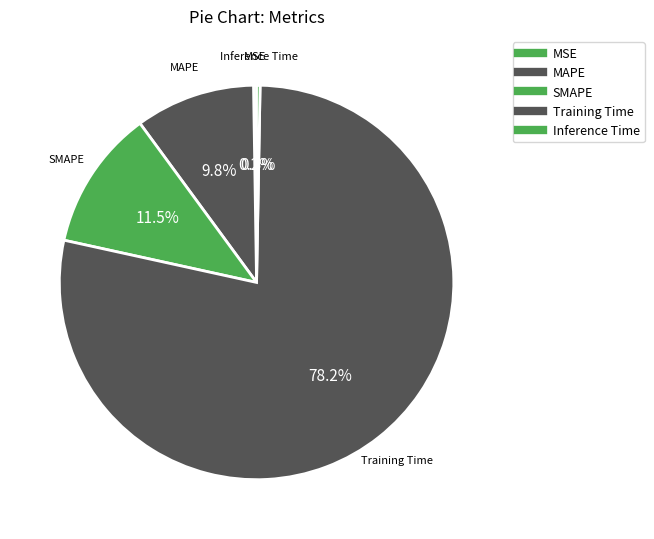

What is the change in value from MAPE to Inference Time?

-0.3